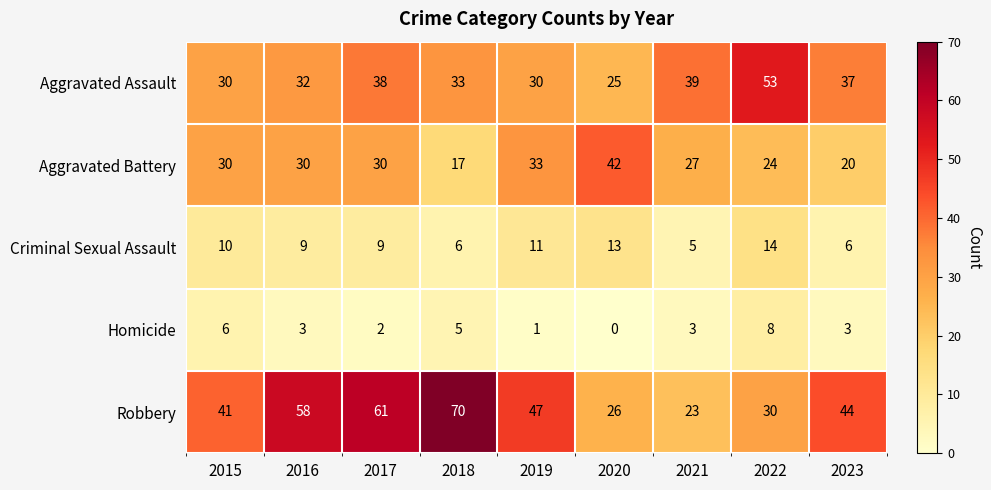

The value of Criminal Sexual Assault at 2022 is 25. True or false?

False